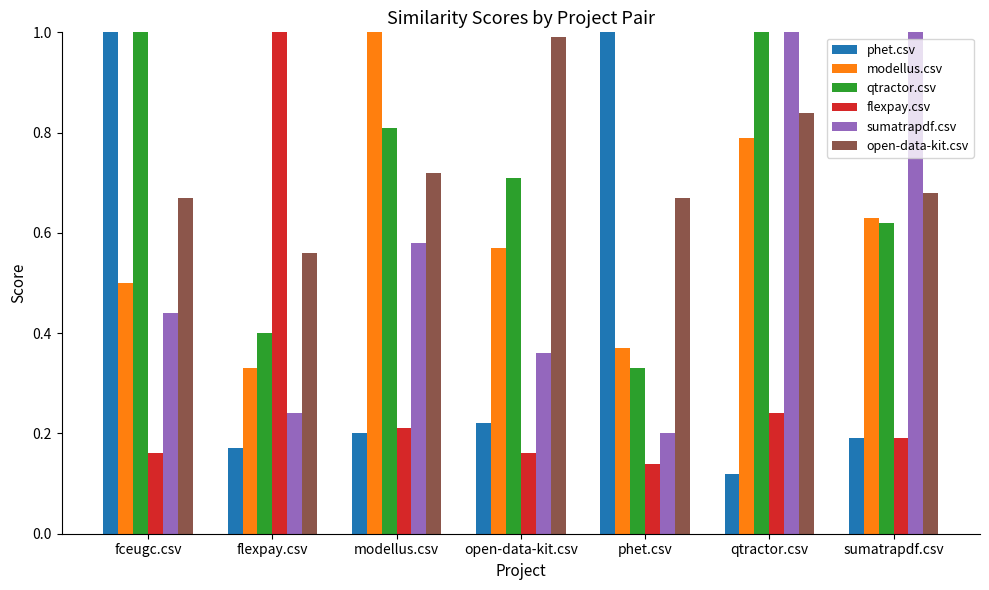

What is the sum of all qtractor.csv values?

4.9